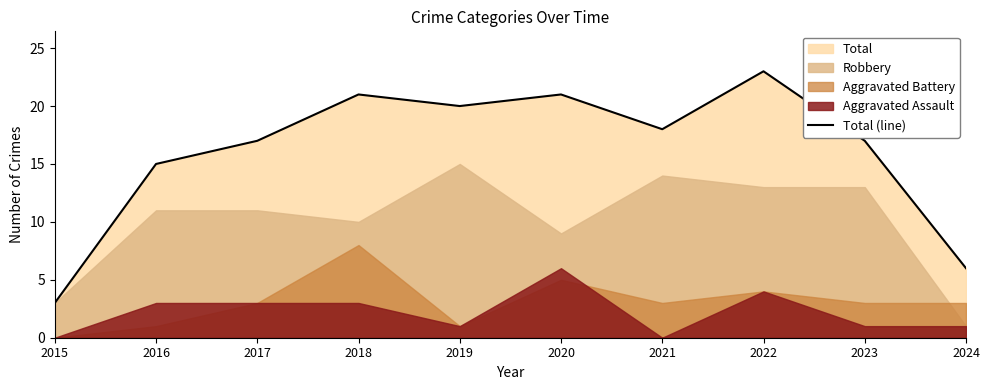

What is the change in value from 2018 to 2023?

-4